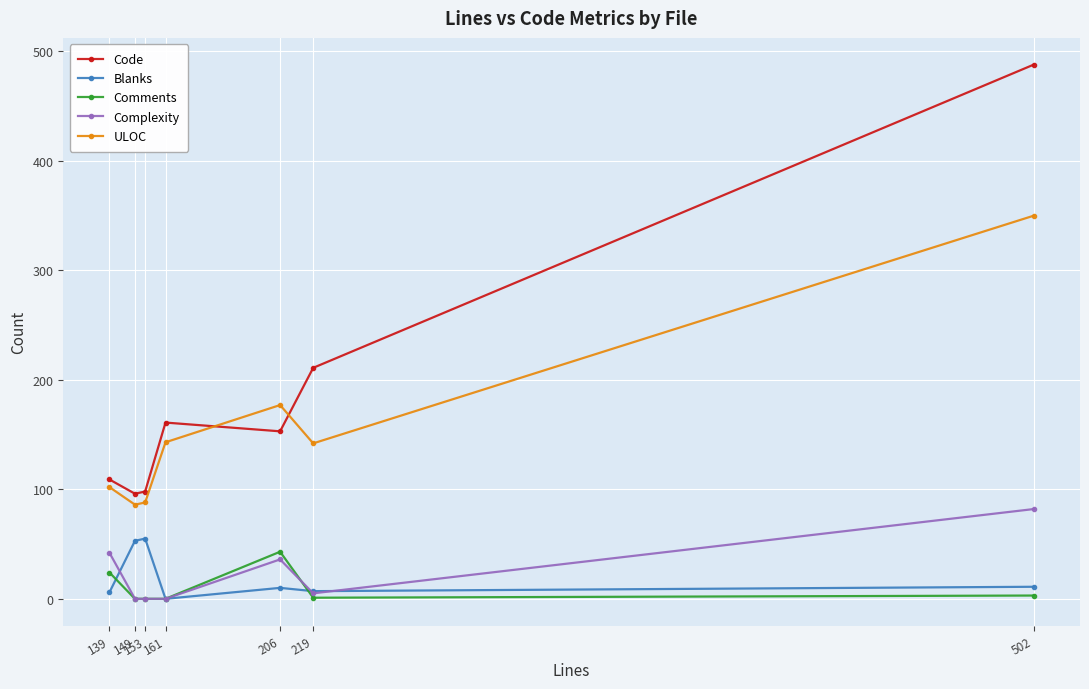

Does the chart have visible grid lines?

Yes